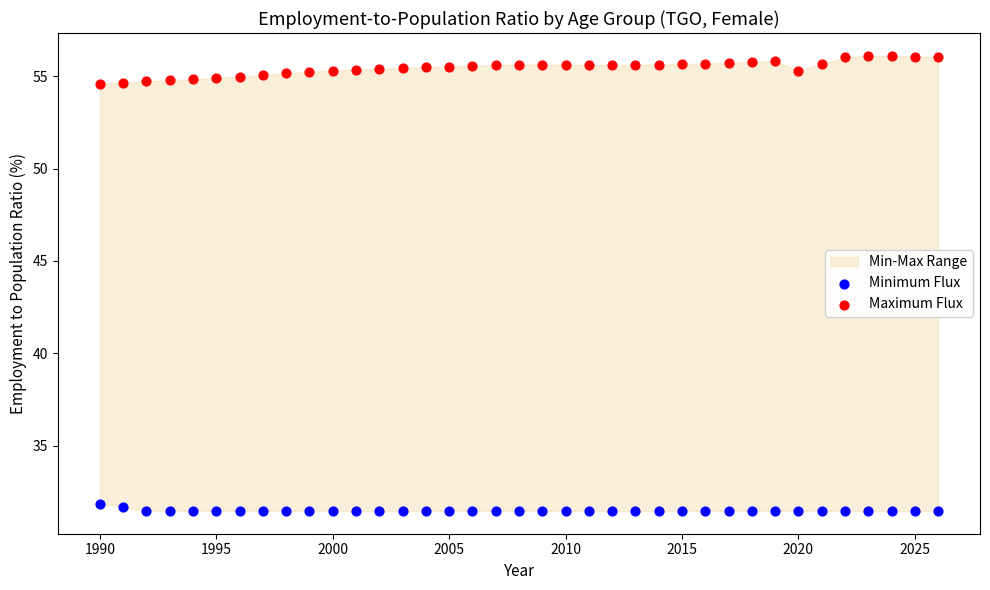

Which series has the largest Y range (max minus min)?

Maximum Flux